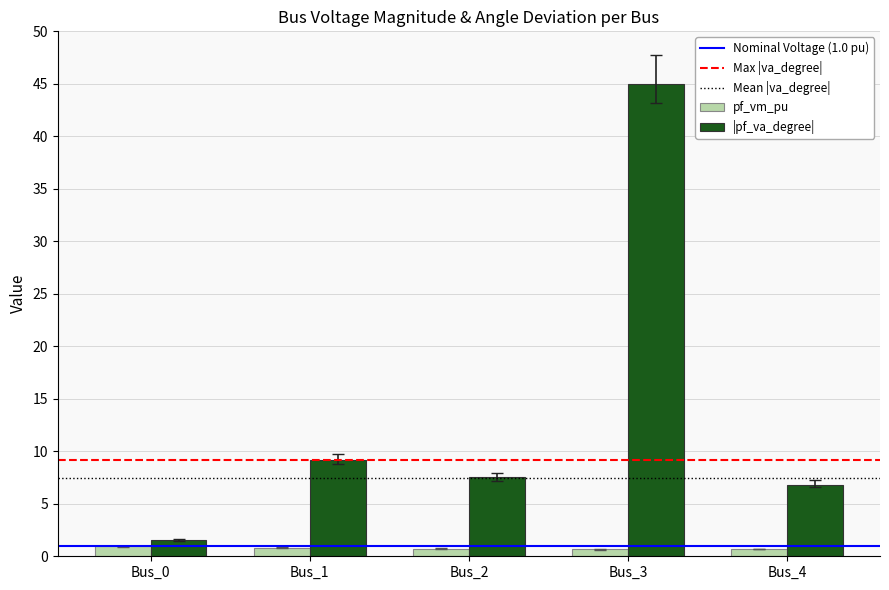

Between Bus_0 and Bus_4, which series saw the biggest shift?

|pf_va_degree|